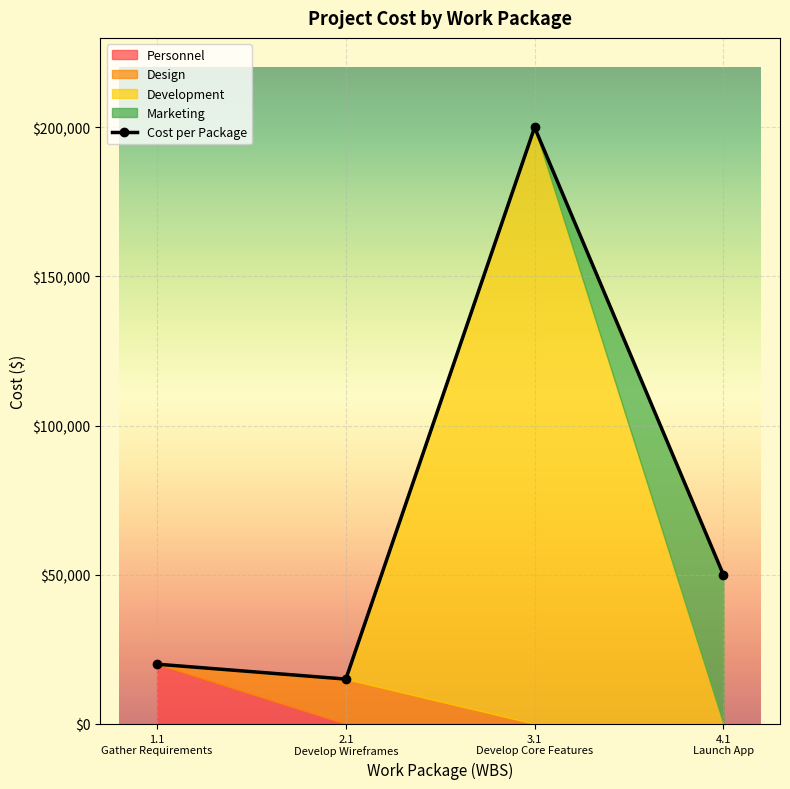

In Cost per Package, how many points are lower than both neighbors (excluding endpoints)?

1